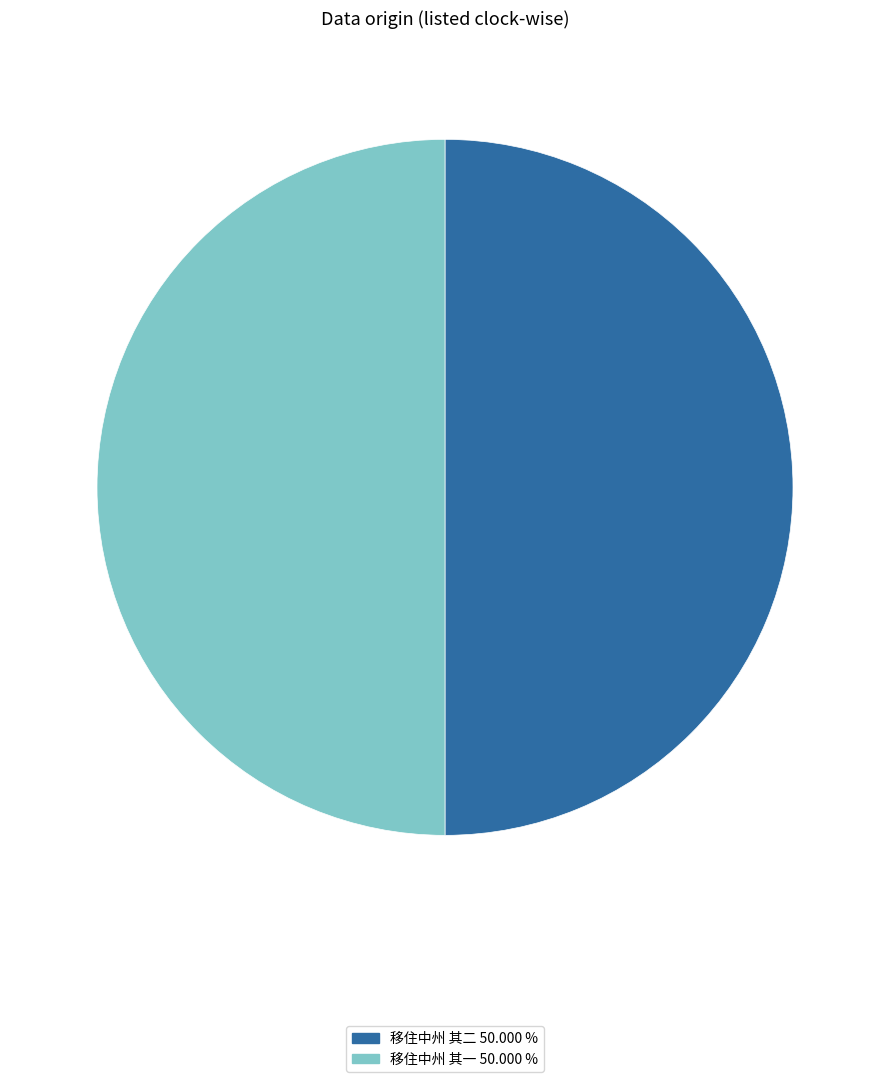

Approximately how many times larger is the value at 移住中州 其二 compared to 移住中州 其一?

1.0